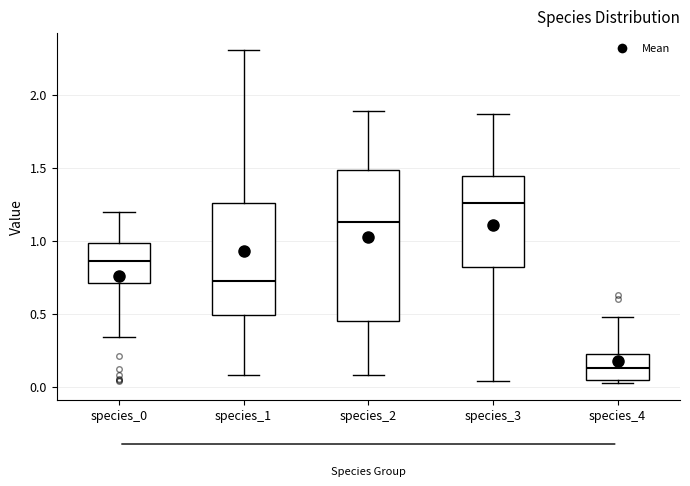

Reading left to right, read every box against the y-axis: the position of its median line, the range the box covers, and the ends of its whiskers. The values are not printed on the chart, so give them approximately, as read against the axis.

species_0: median 0.85, box 0.70 to 1.00, whiskers 0.35 to 1.20
species_1: median 0.70, box 0.50 to 1.25, whiskers 0.10 to 2.30
species_2: median 1.15, box 0.45 to 1.50, whiskers 0.10 to 1.90
species_3: median 1.25, box 0.80 to 1.45, whiskers 0.05 to 1.85
species_4: median 0.15, box 0.05 to 0.20, whiskers 0.00 to 0.50